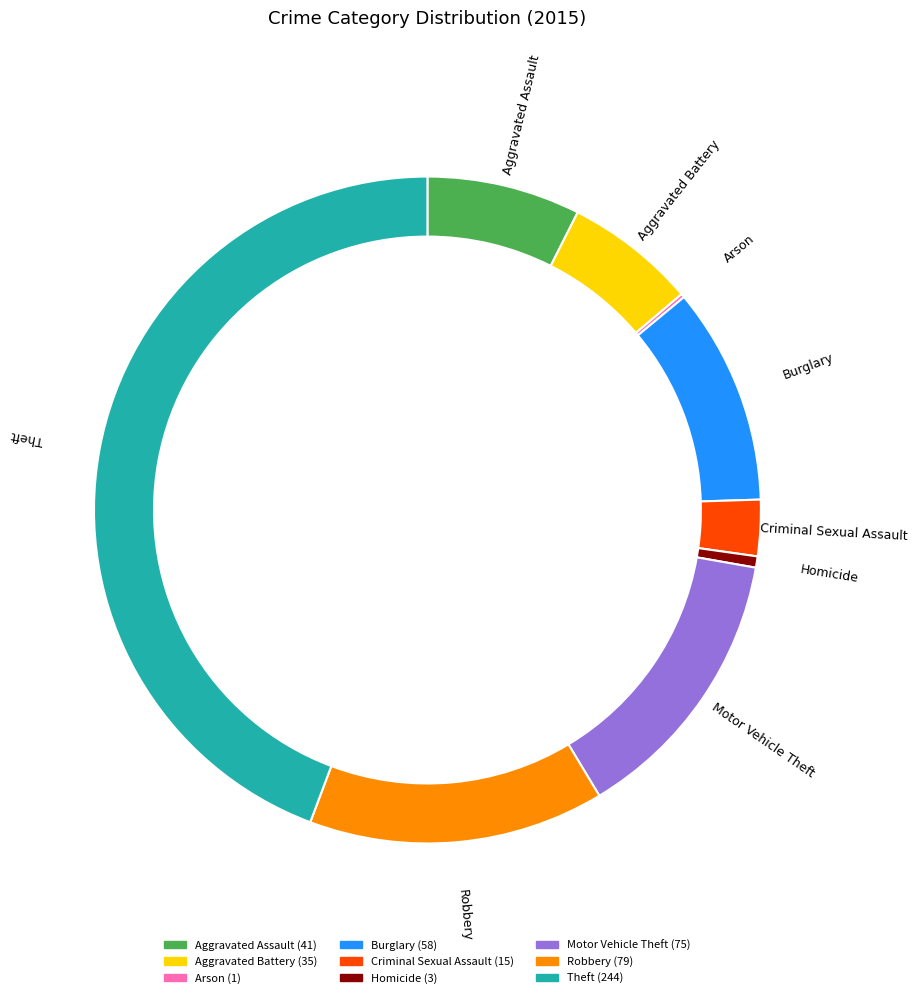

Which category has the biggest portion of the pie?

Theft